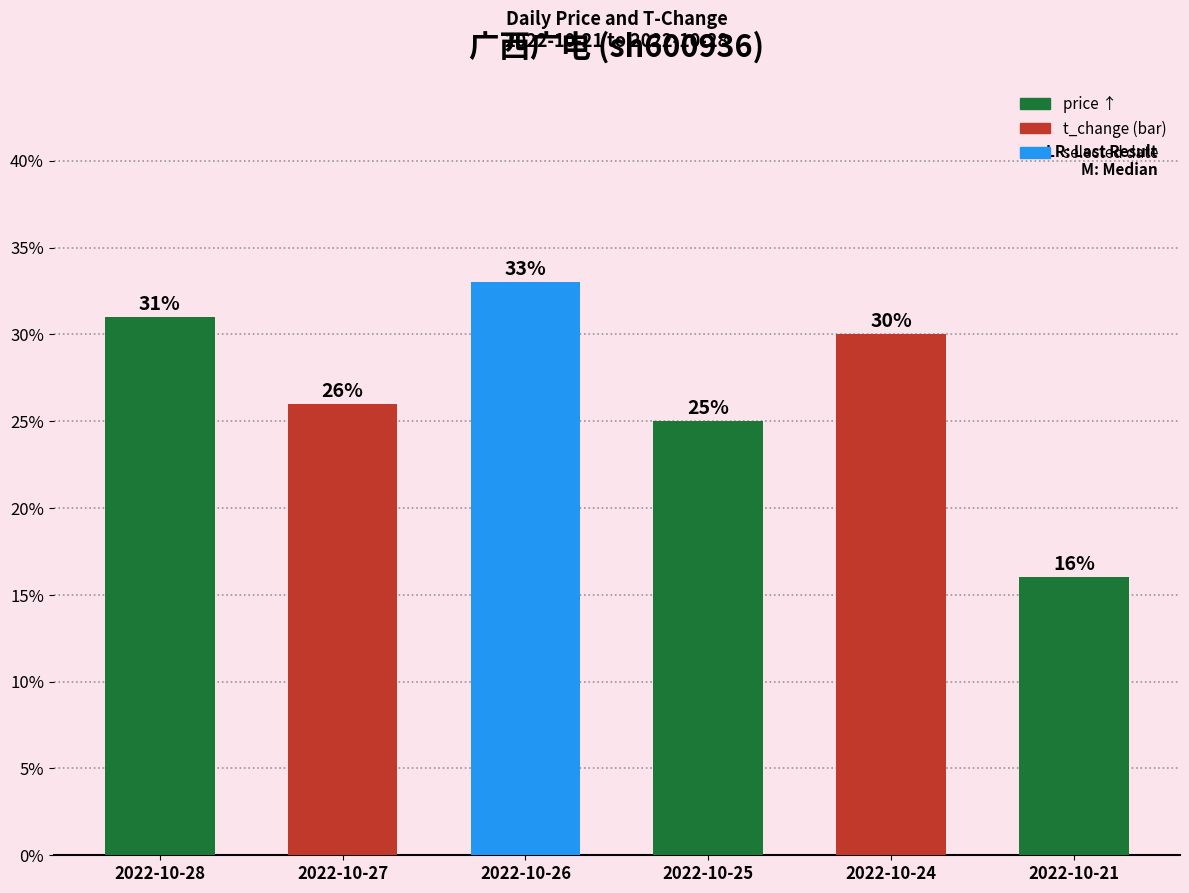

What is the smallest value displayed?

0.2